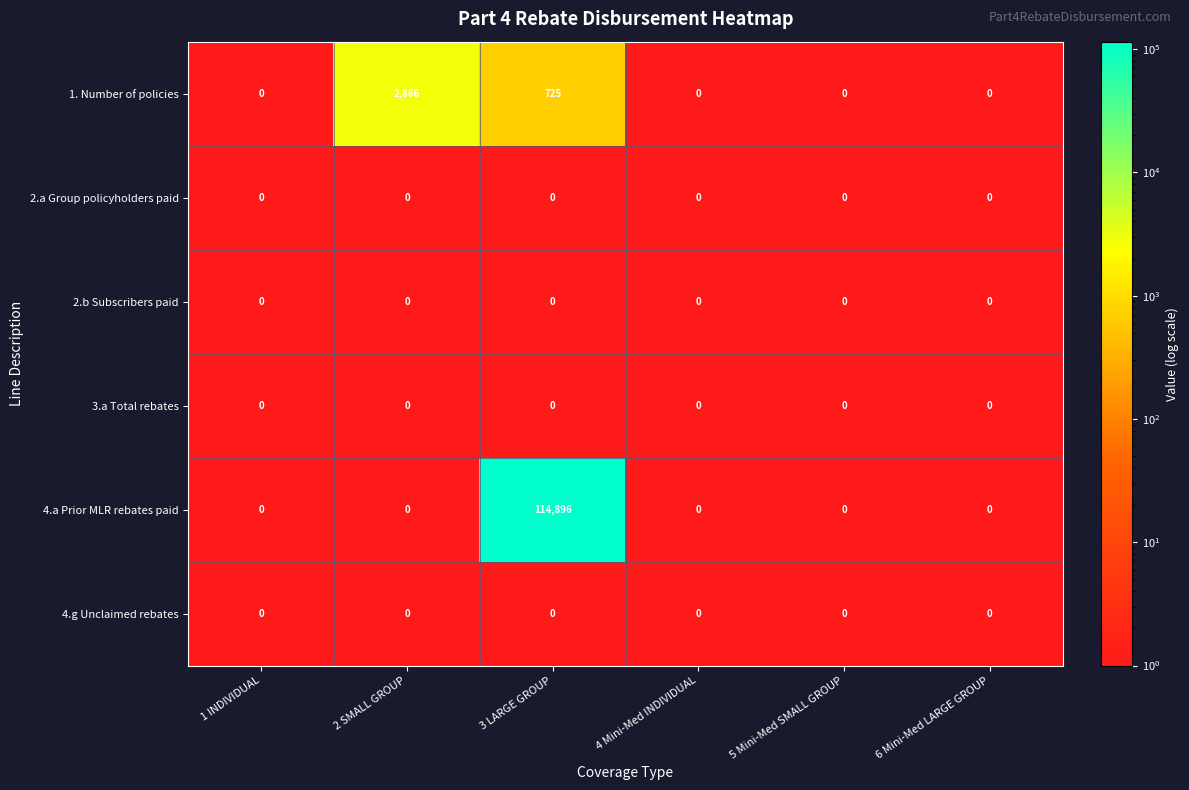

What is the spread (max minus min) of values at 3 LARGE GROUP?

114896